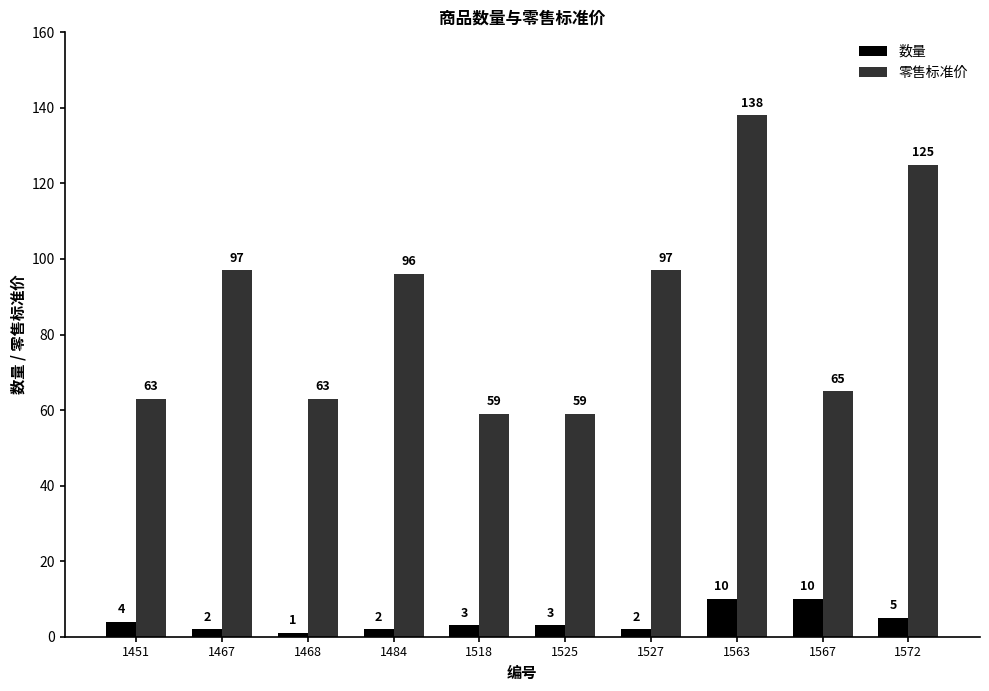

List the series in order of their overall mean, lowest first.

数量, 零售标准价